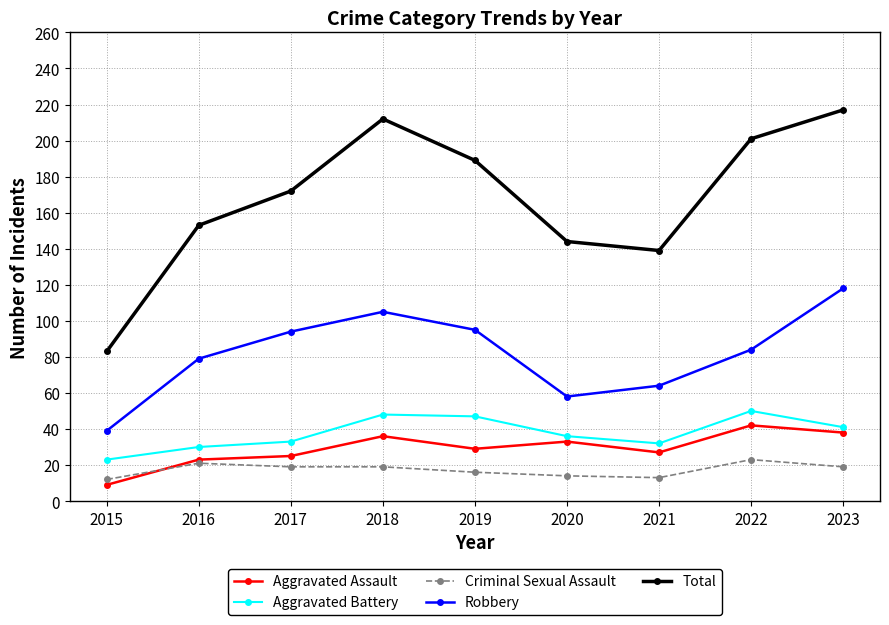

True or false: Total has more than 0 points higher than both neighbors.

True